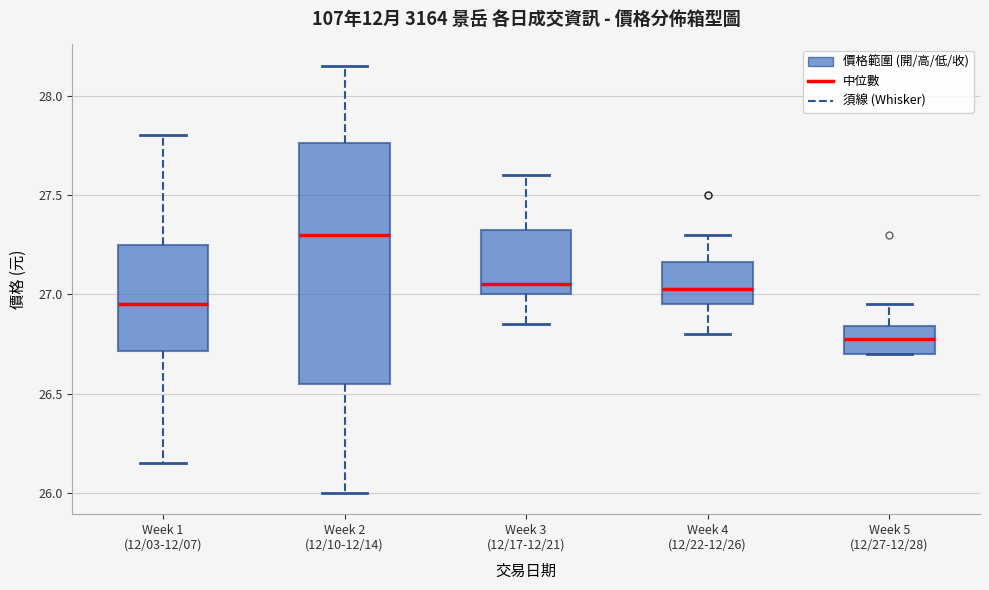

Comparing the boxes themselves (not the whiskers), which one is the tallest?

Week 2 (12/10-12/14)